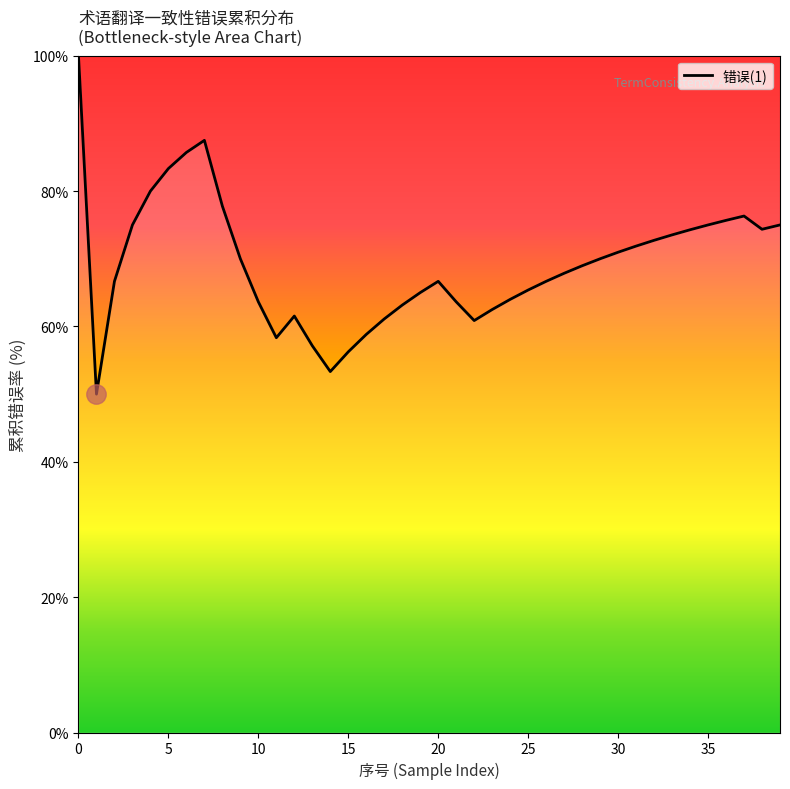

What is the smallest value displayed?

50.0